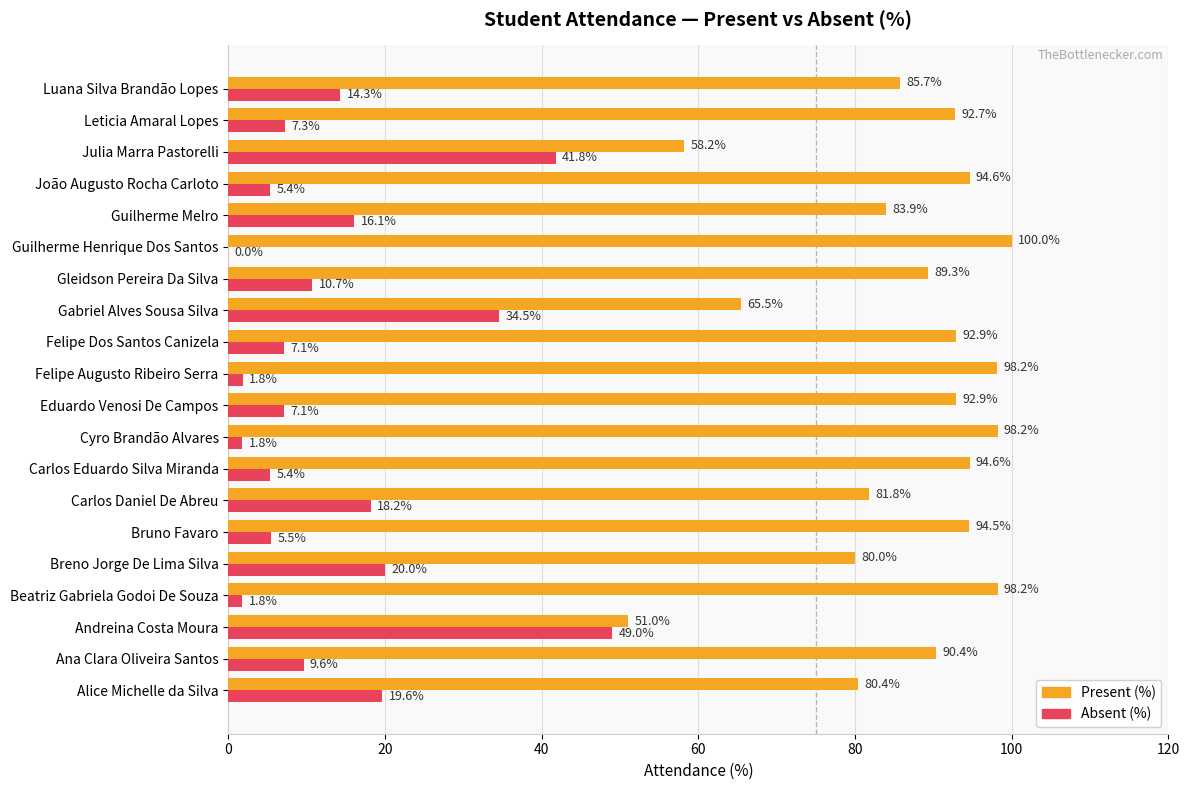

What are all the series names shown in the legend?

Present (%), Absent (%)